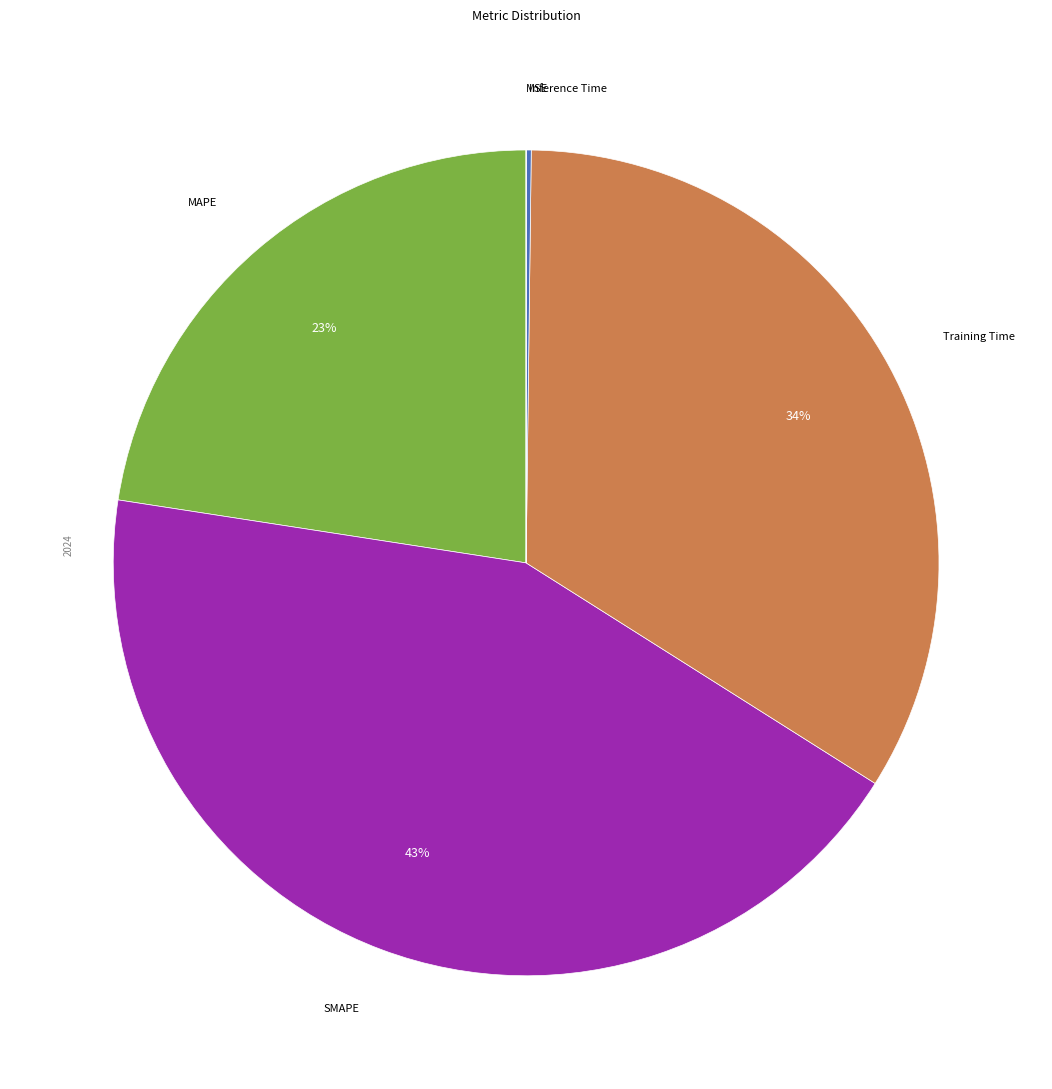

Is there any slice that represents more than half of the pie?

No